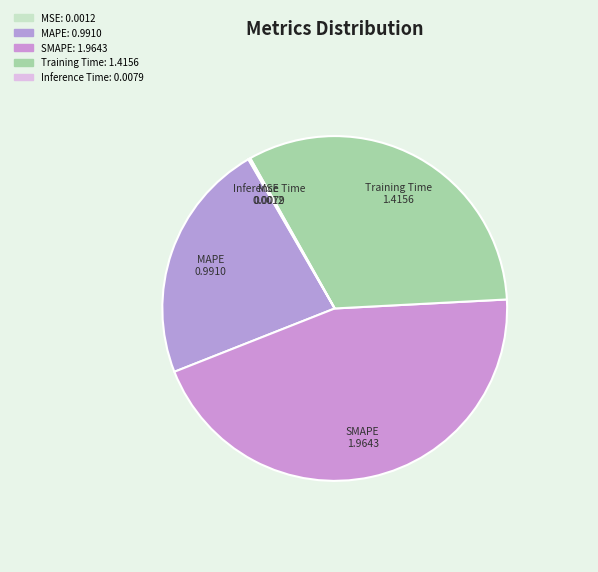

To the nearest percent, what is the average slice percentage?

20%